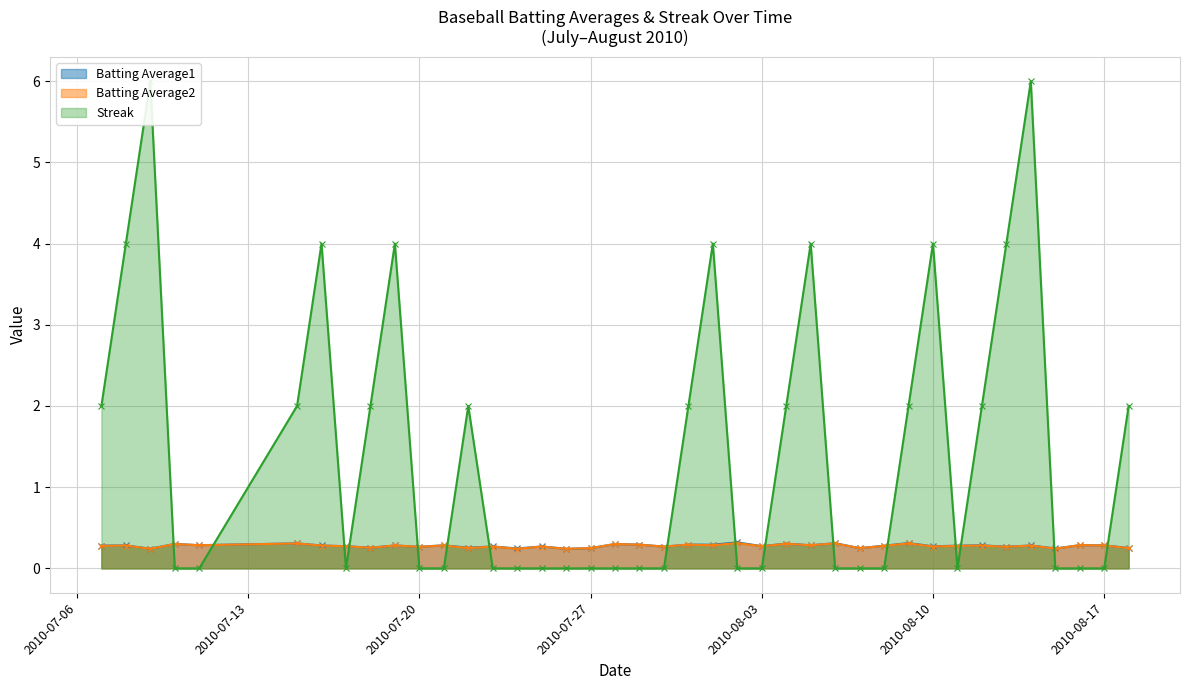

Where is the first local minimum for Batting Average1?

2010-07-09